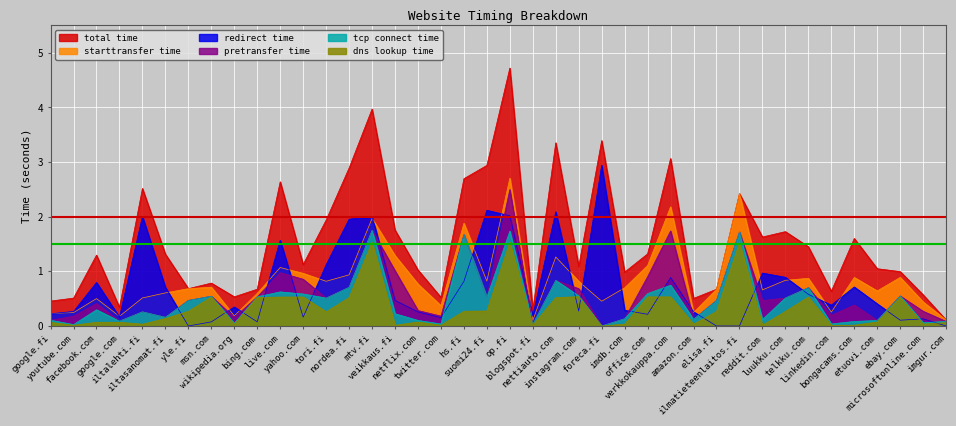

How many values in redirect_time are above zero?

36